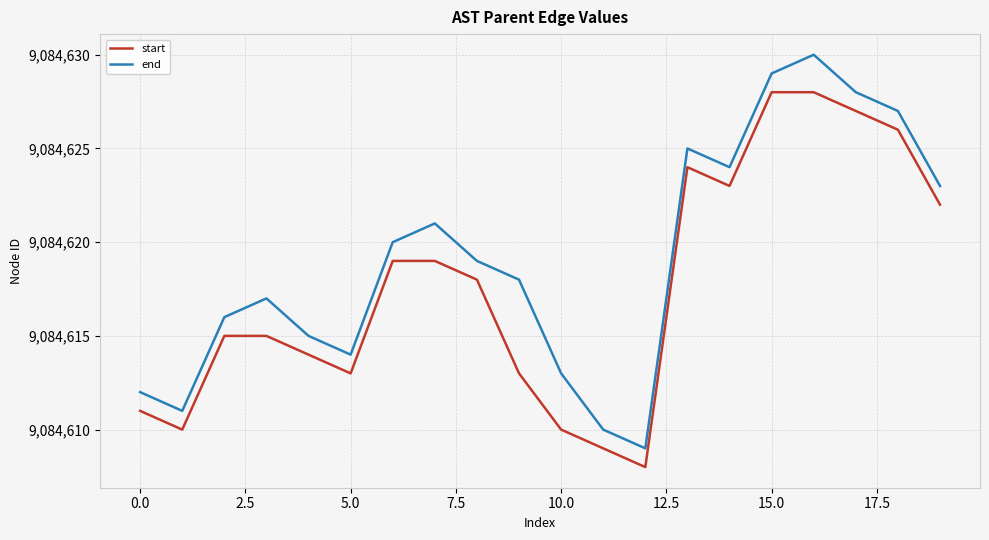

What is the sum of all start values?

181692352